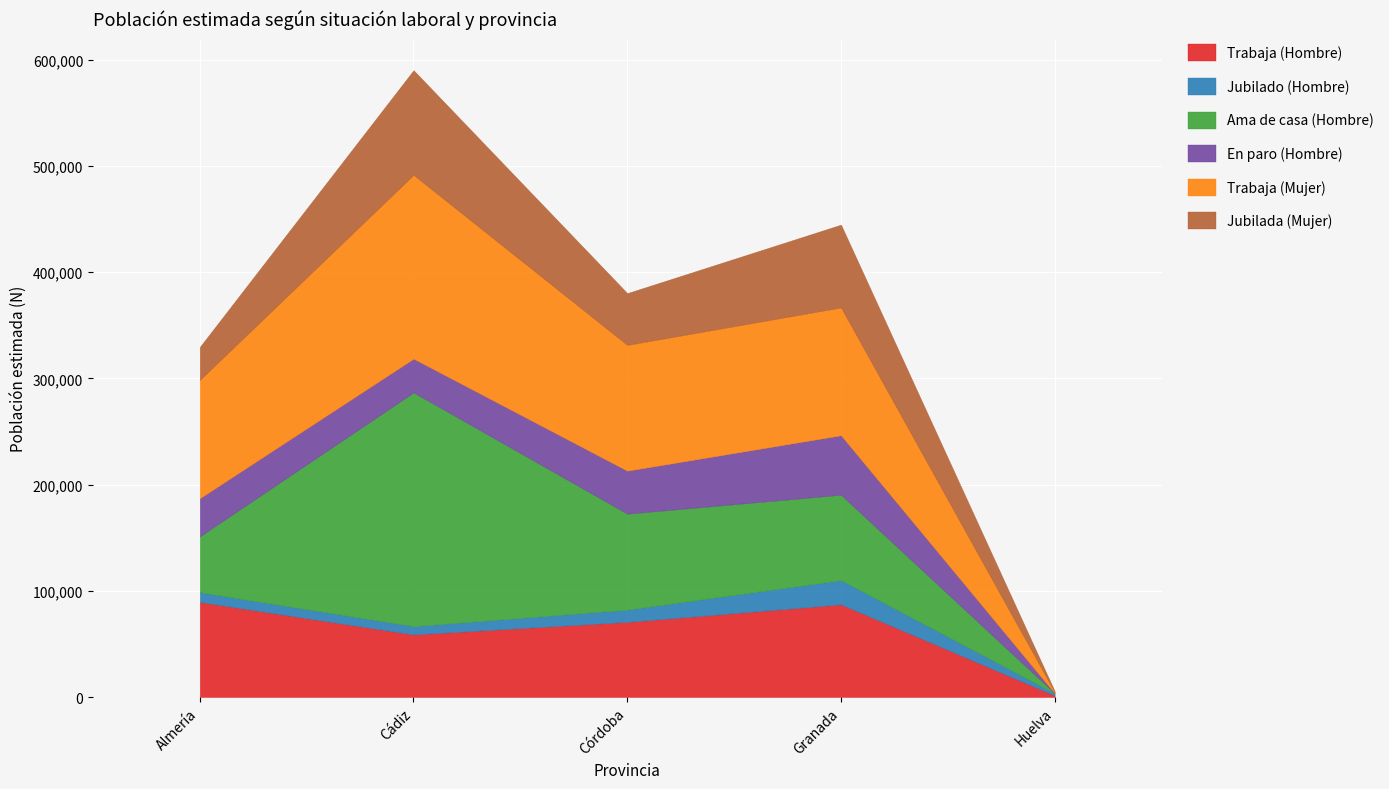

What is the average value of the Jubilada (Mujer) series?

51291